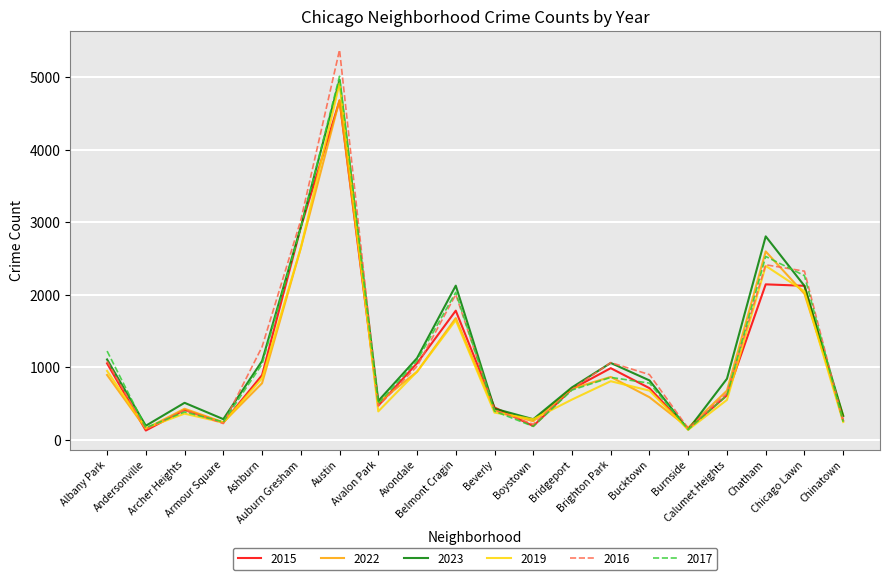

How many values in the 2019 series are below 680?

10